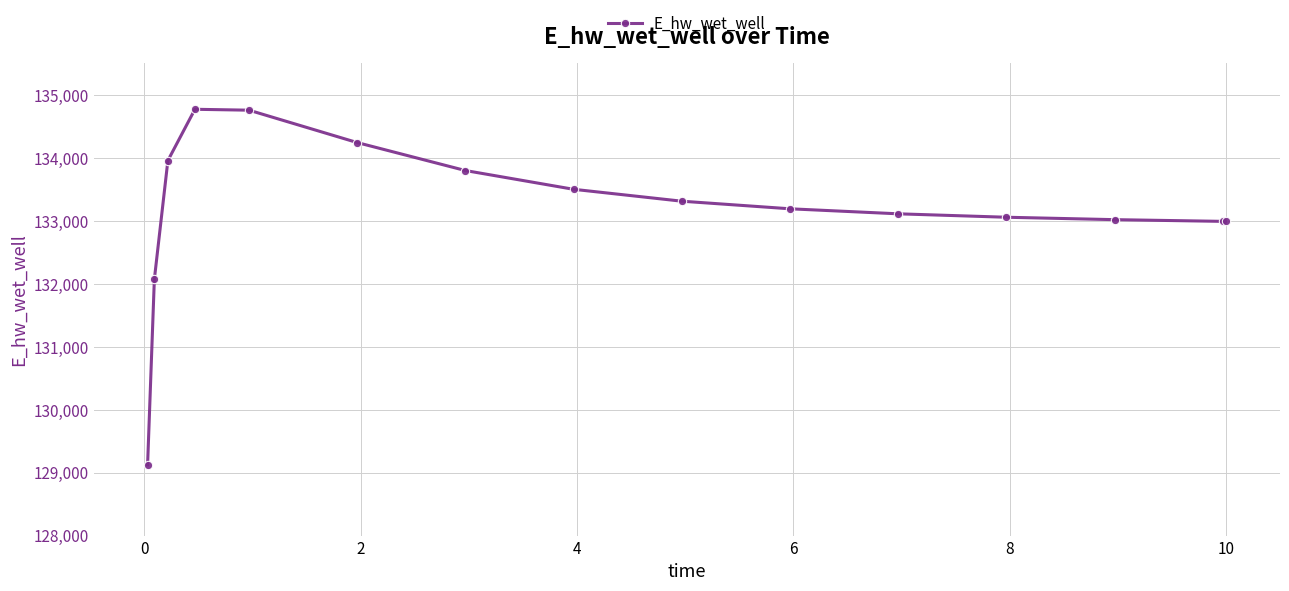

What is the smallest value displayed?

129123.7